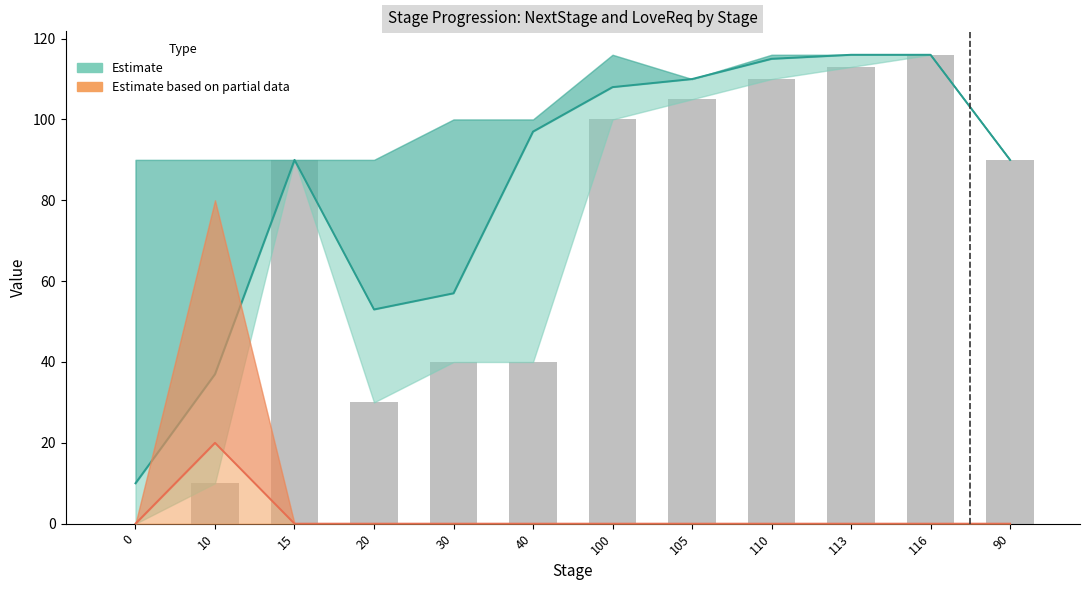

The LoveReq series shows -14 at 15. True or false?

False